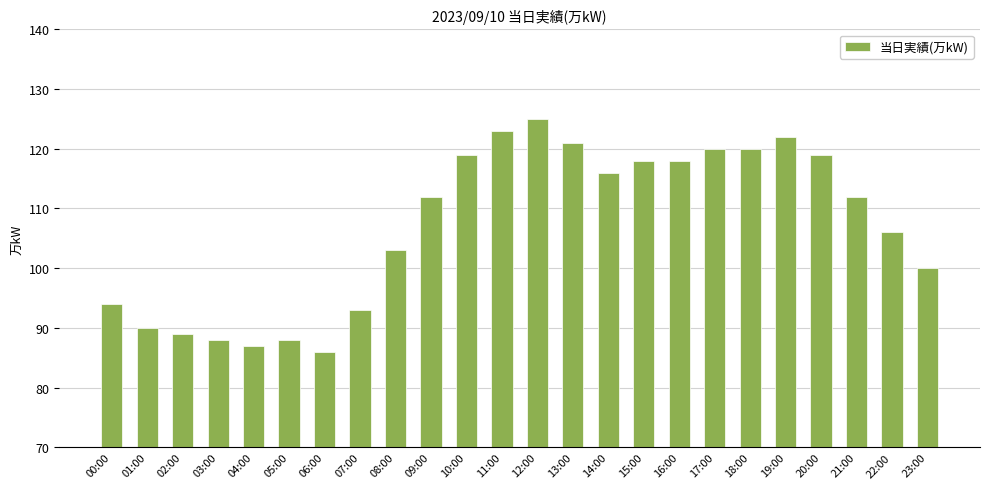

What is the minimum value shown in the chart?

86